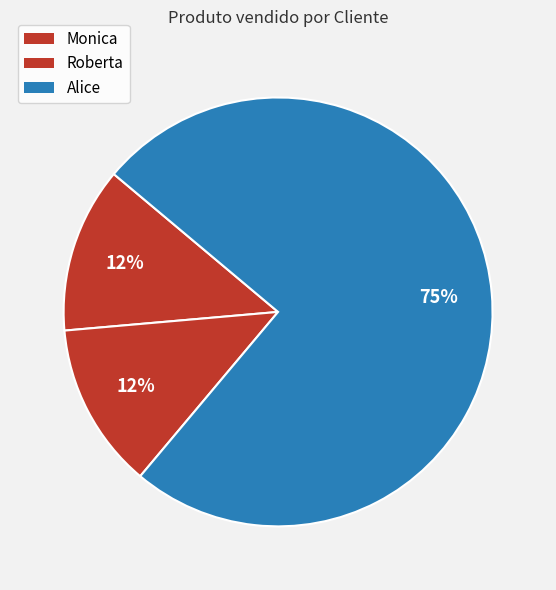

Which category has the smallest portion of the pie?

Monica